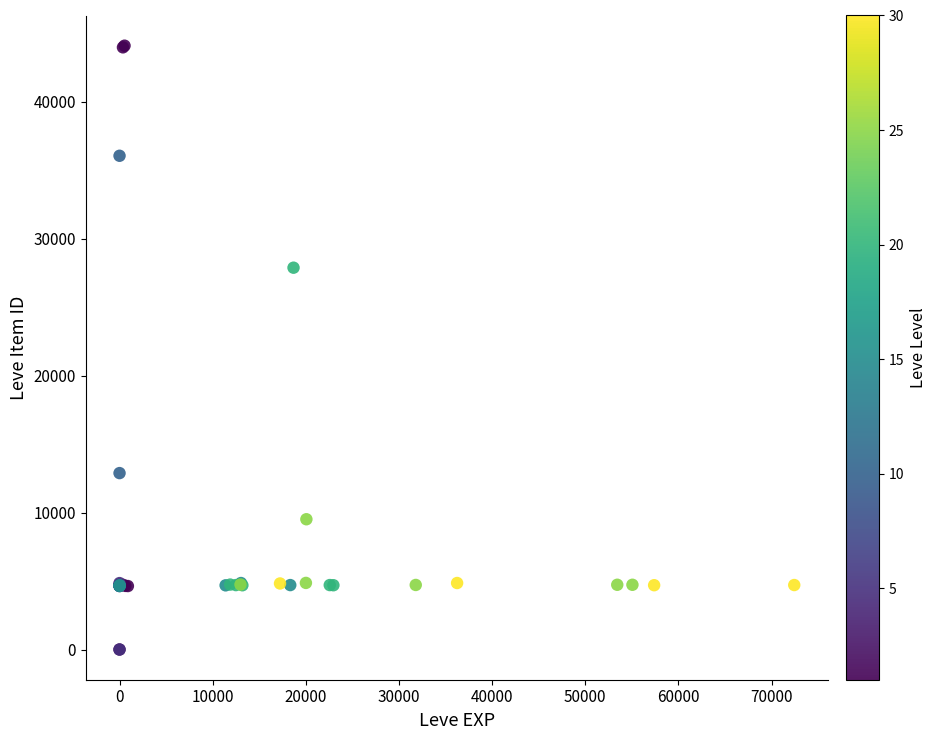

What Y value in the scatter plot is closest to 22048?

27884